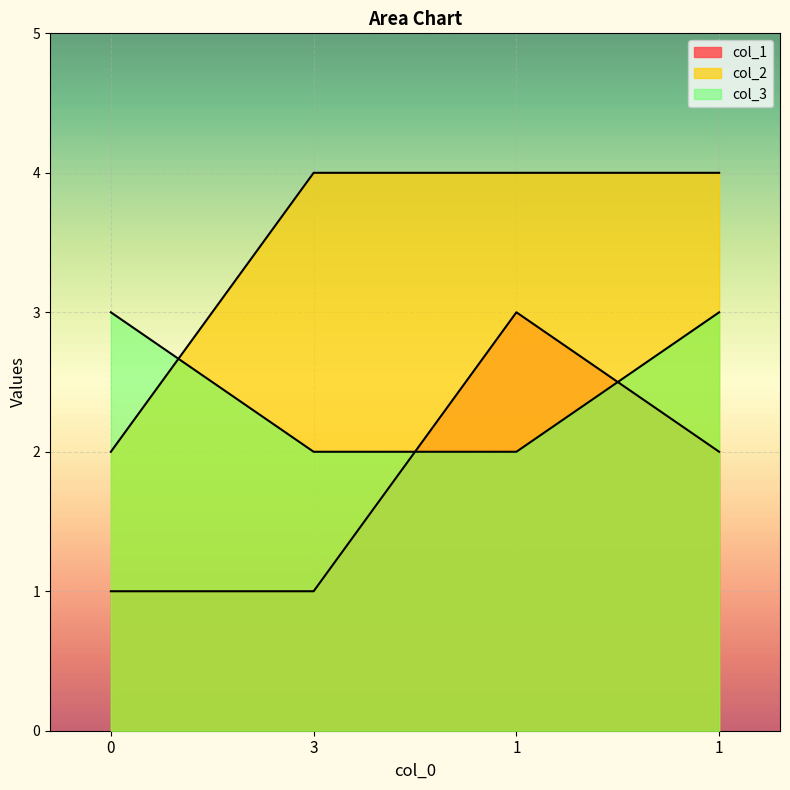

True or false: col_1 and col_2 intersect in this chart.

False